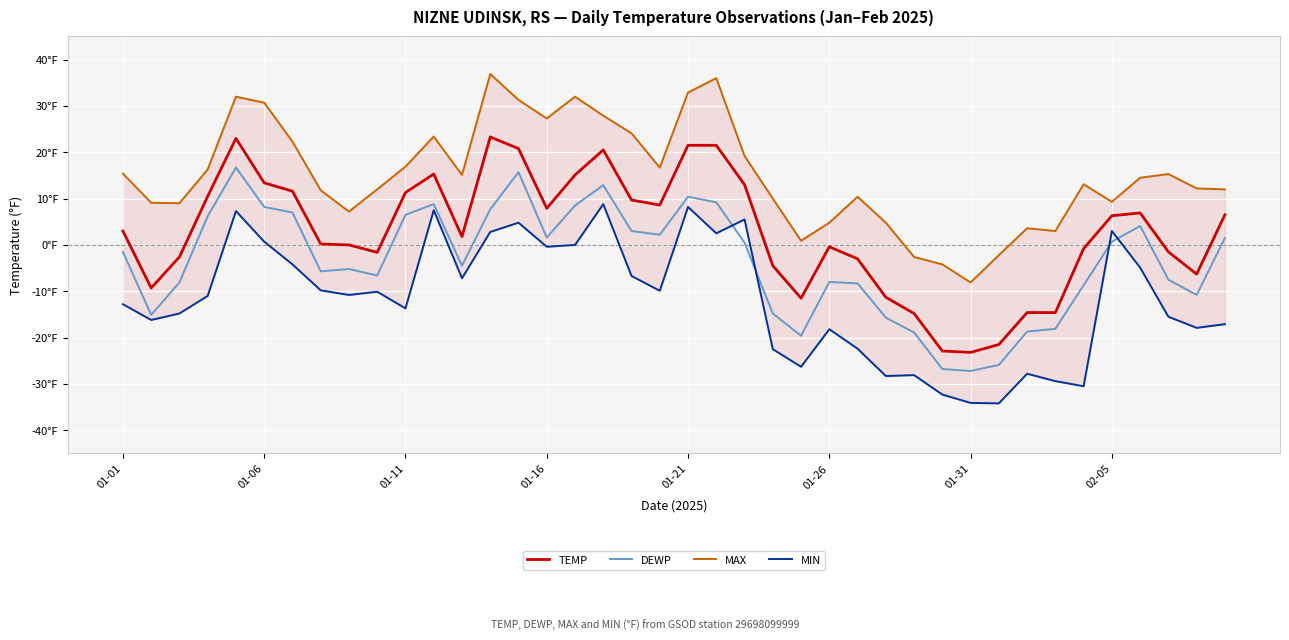

Is this an area chart (filled region under the line)?

No